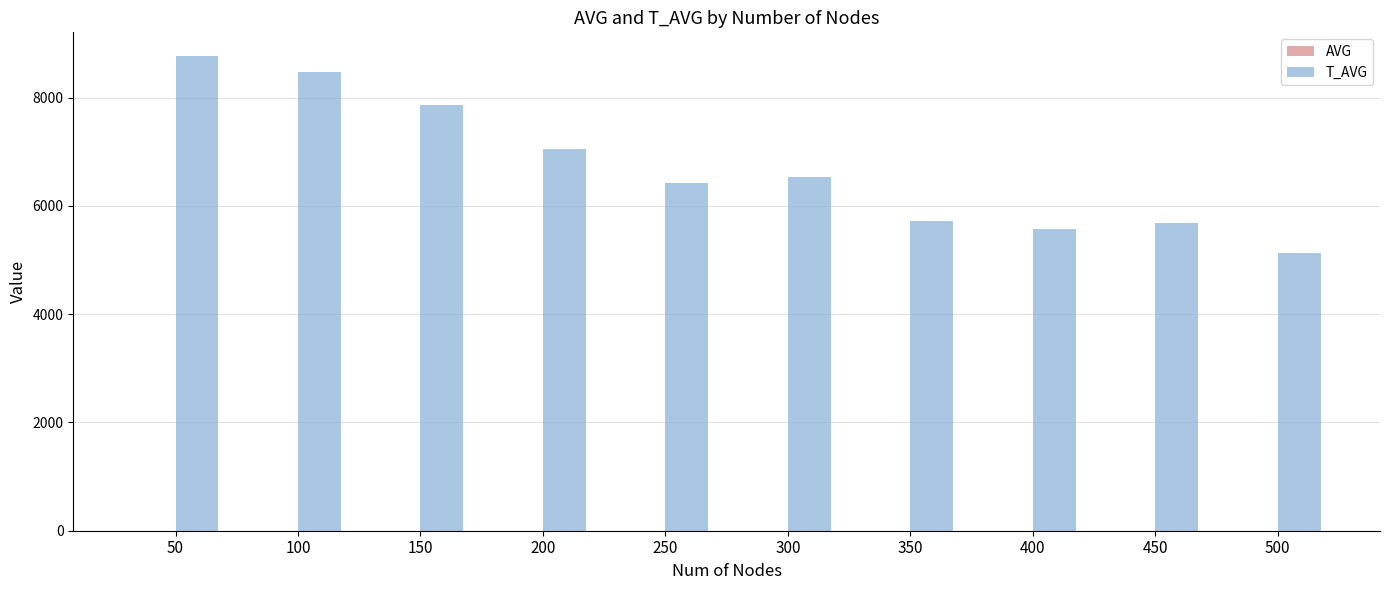

Reading right to left, what are all the values shown in this chart?

AVG: 0.4	0.4	0.4	0.4	0.3	0.3	0.3	0.3	0.2	0.2
T_AVG: 5121.0	5676.0	5579.0	5718.0	6529.0	6427.0	7056.0	7858.0	8475.0	8768.0